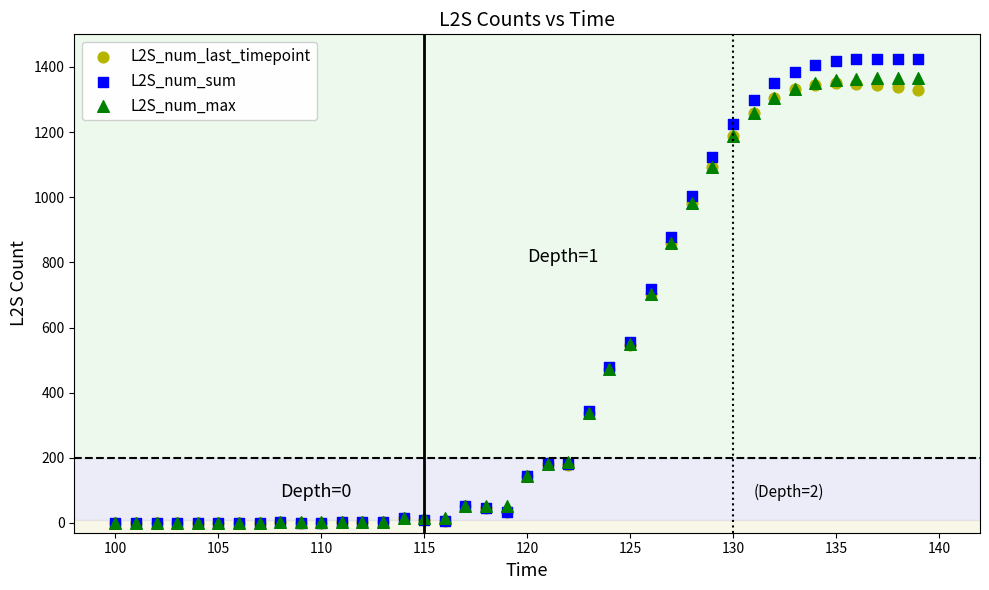

What are all the series names shown in the legend?

L2S_num_last_timepoint, L2S_num_sum, L2S_num_max